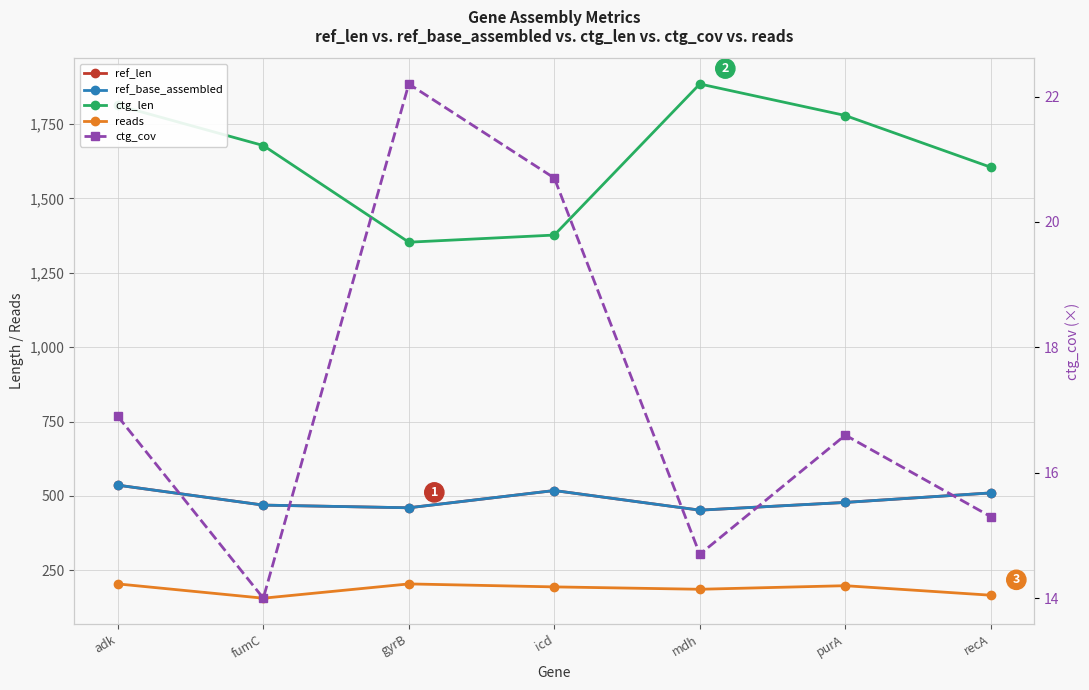

What is the sum of all ref_base_assembled values?

3423.0